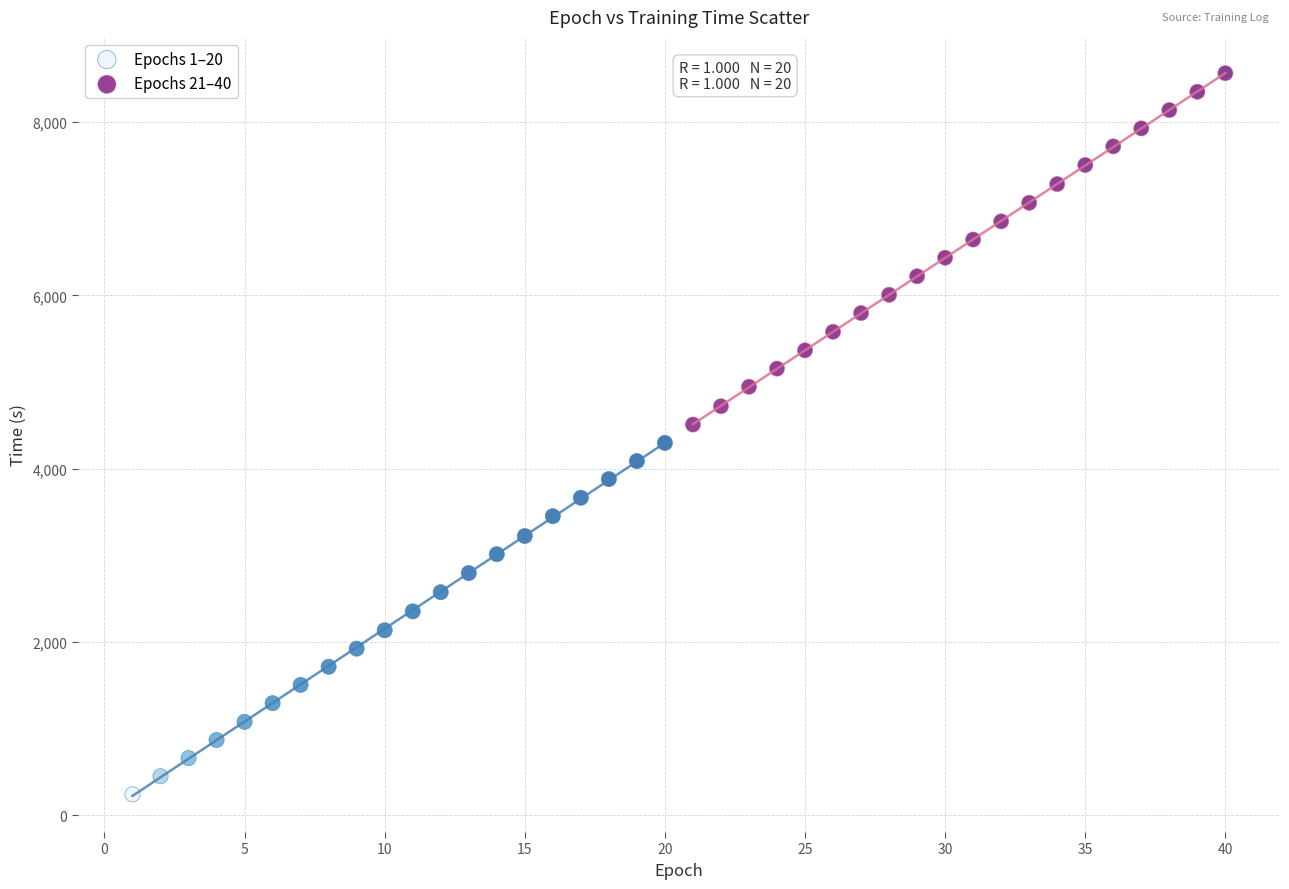

Which series contains the lowest Y value?

Epochs 1–20